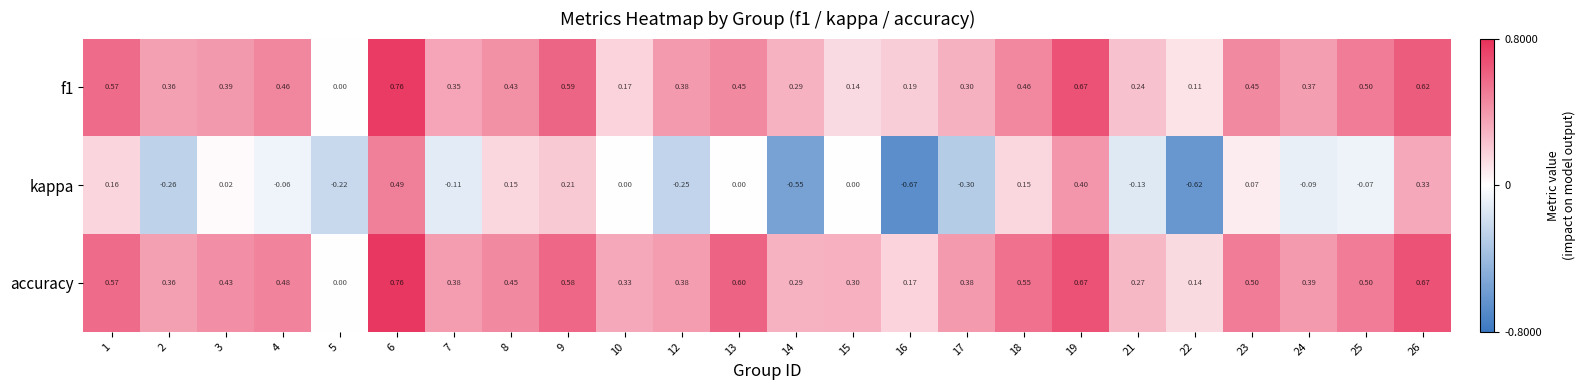

Is the value of kappa at 2 greater than the value of accuracy at 12?

No